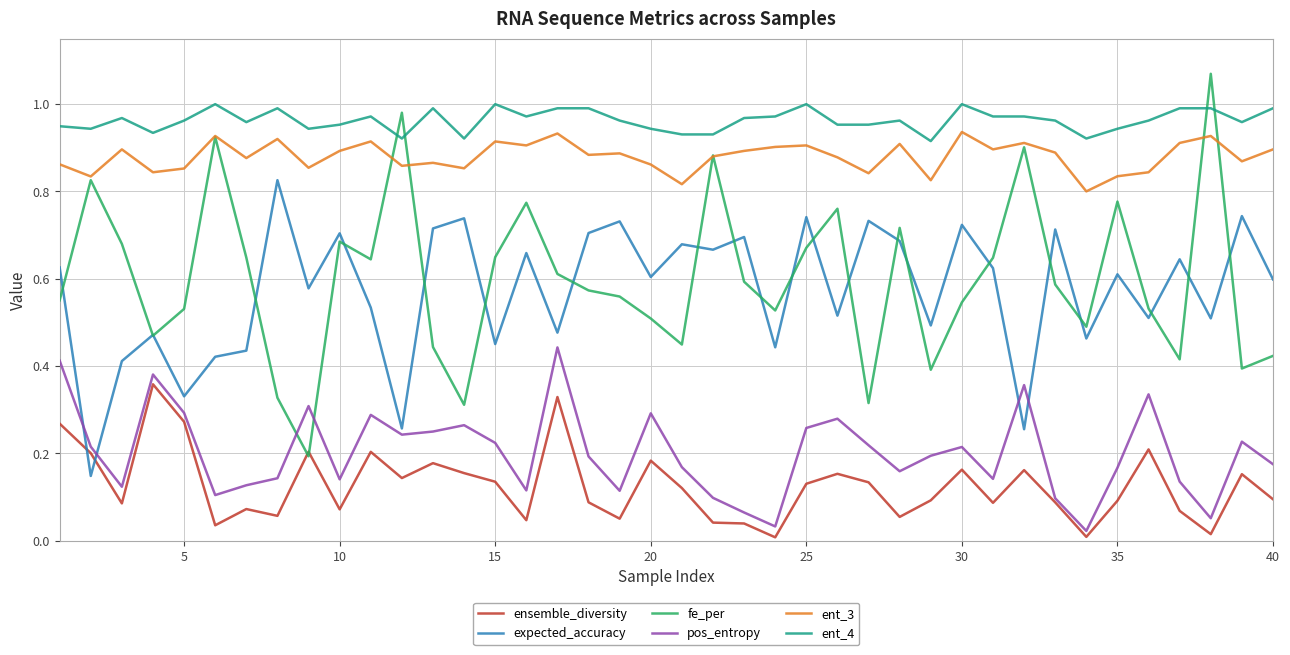

Which series has the largest range (max minus min)?

fe_per